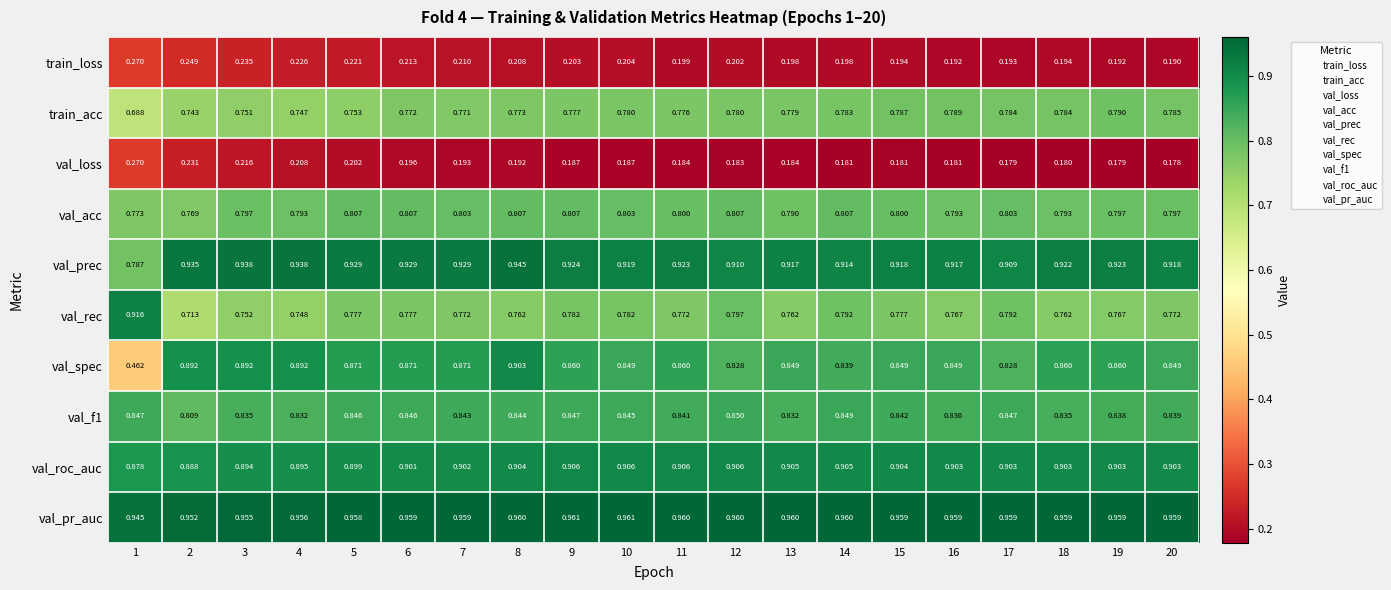

How many distinct data groups are displayed?

10